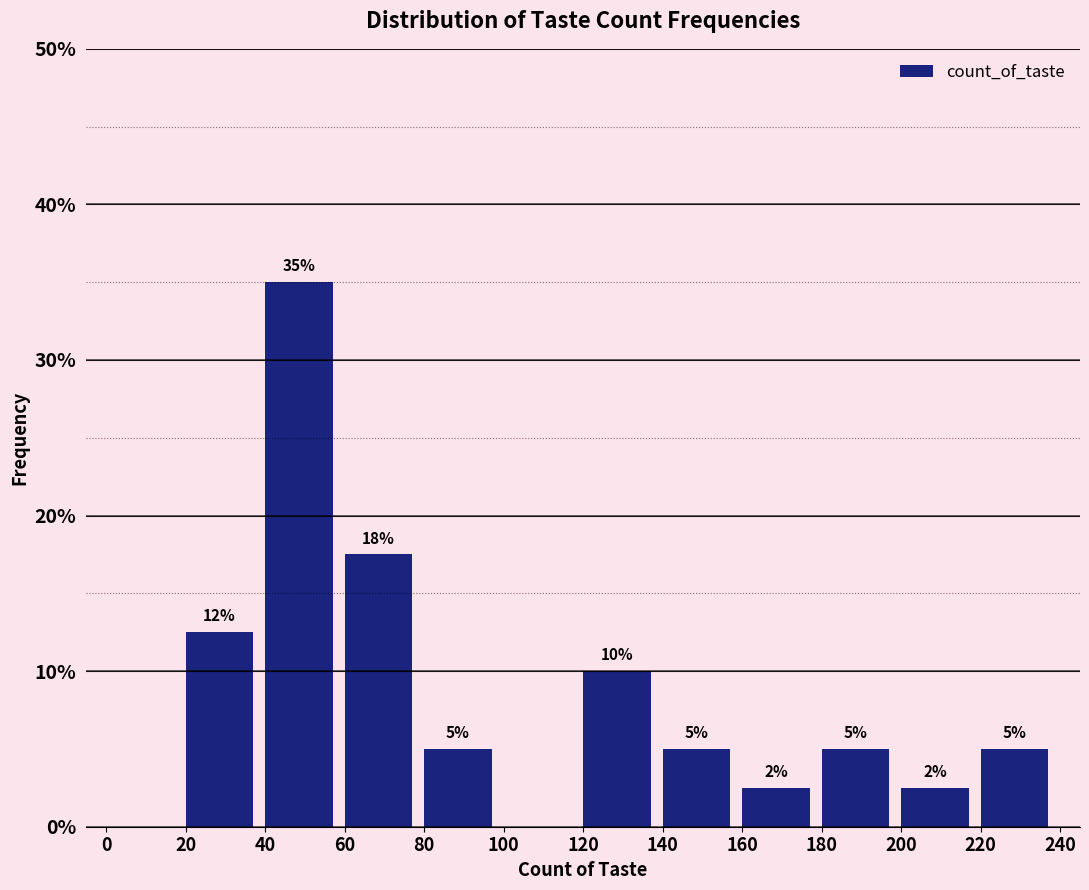

Over which range of the x-axis is the bar tallest?

40 to 60